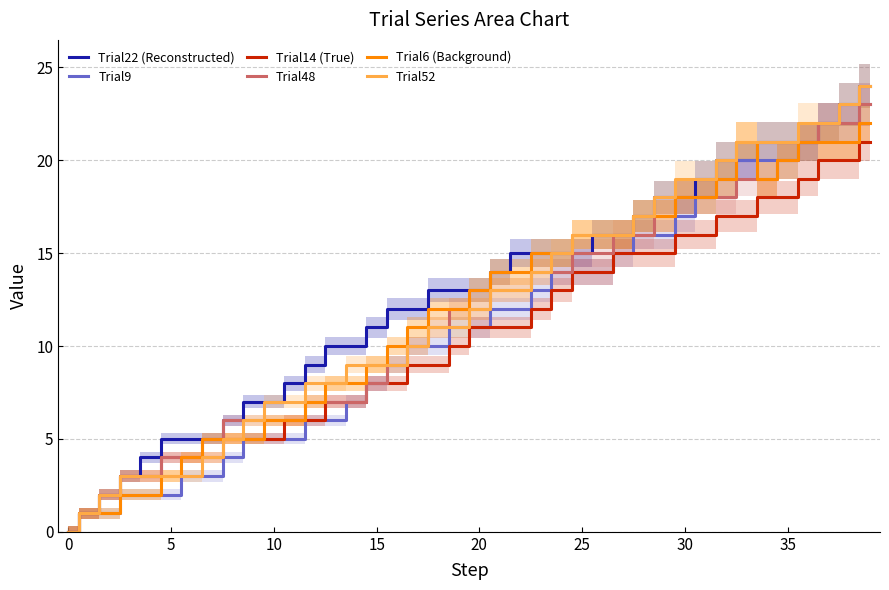

In Trial6 (Background), how many points are lower than both neighbors (excluding endpoints)?

1